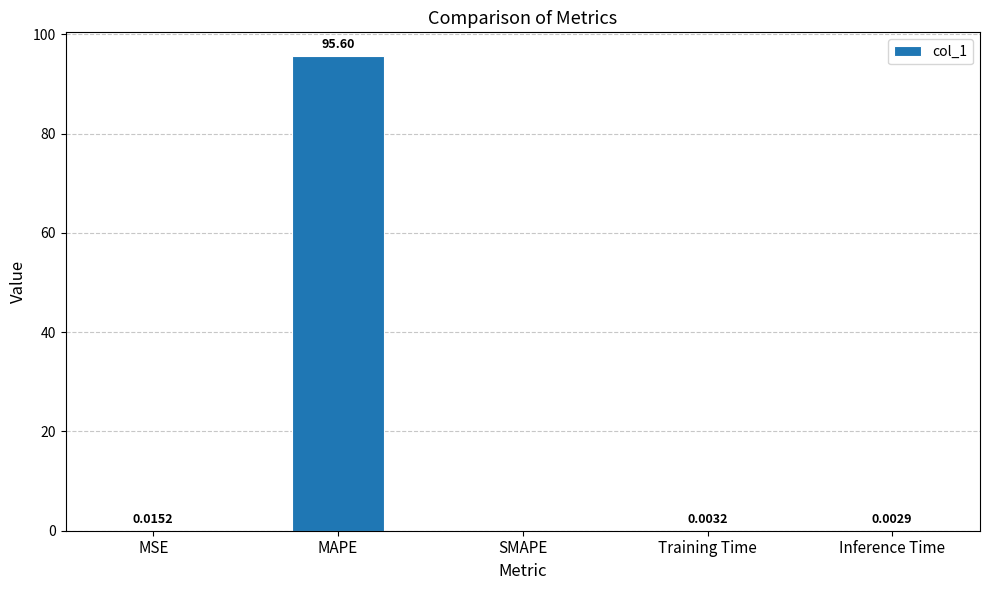

At which category does the chart reach its peak across all series?

MAPE